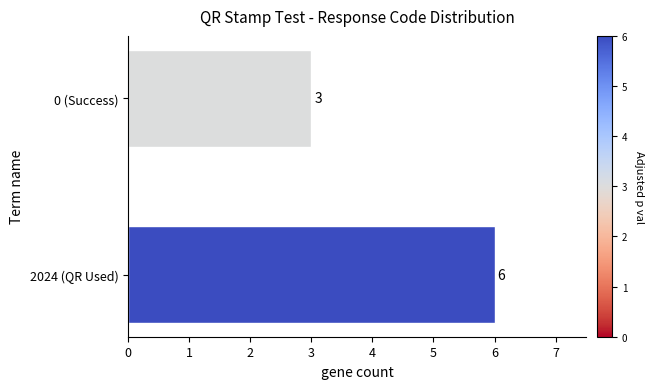

What is the label of the 2nd bar from the bottom?

0 (Success)